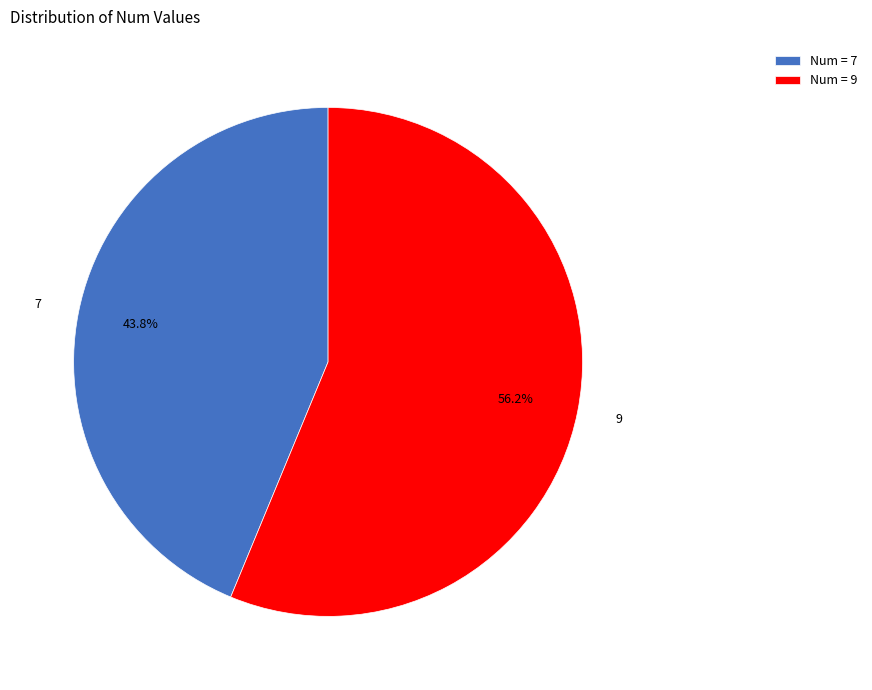

Between 7 and 9, which is larger?

9